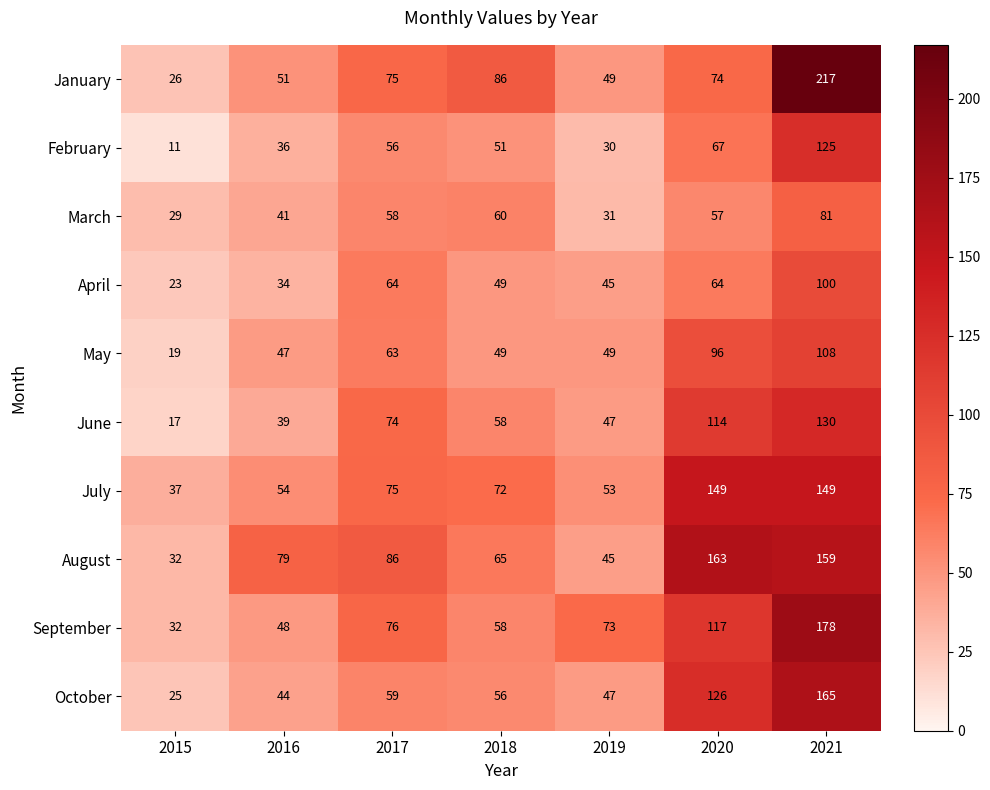

What is the maximum value for August?

163